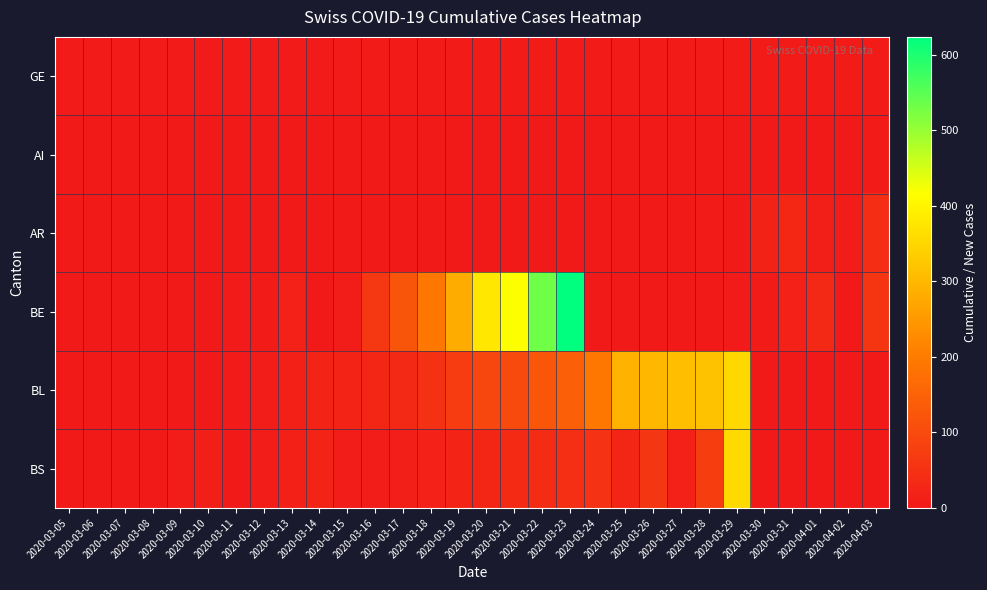

At how many categories does at least one series exceed 276?

10